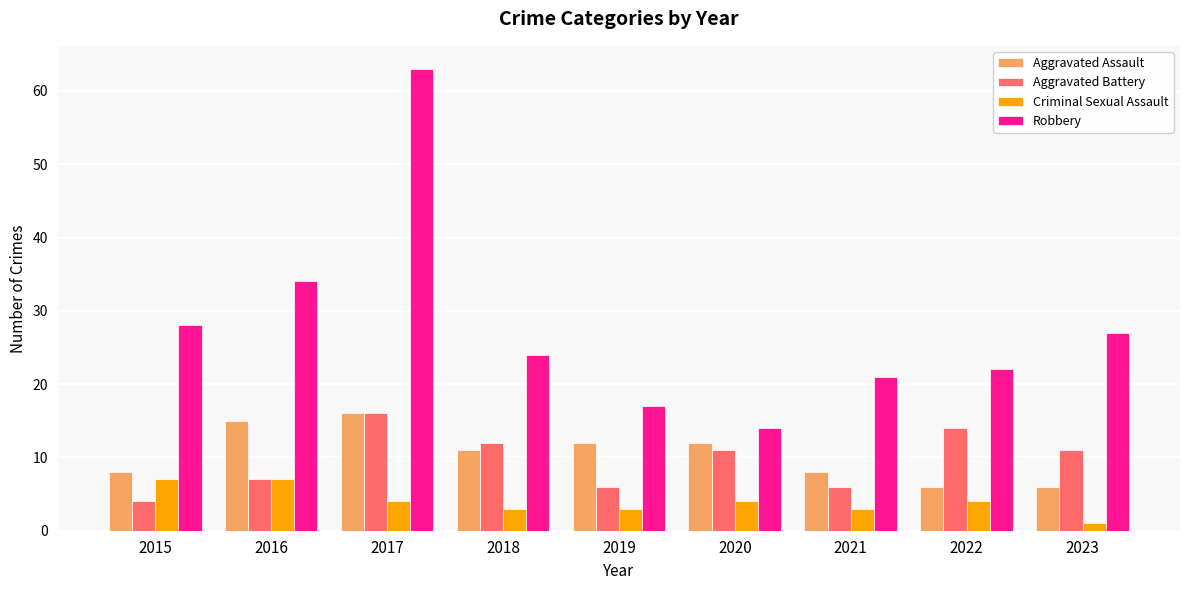

What is the value of the Aggravated Battery bar at the 9th from the left?

11